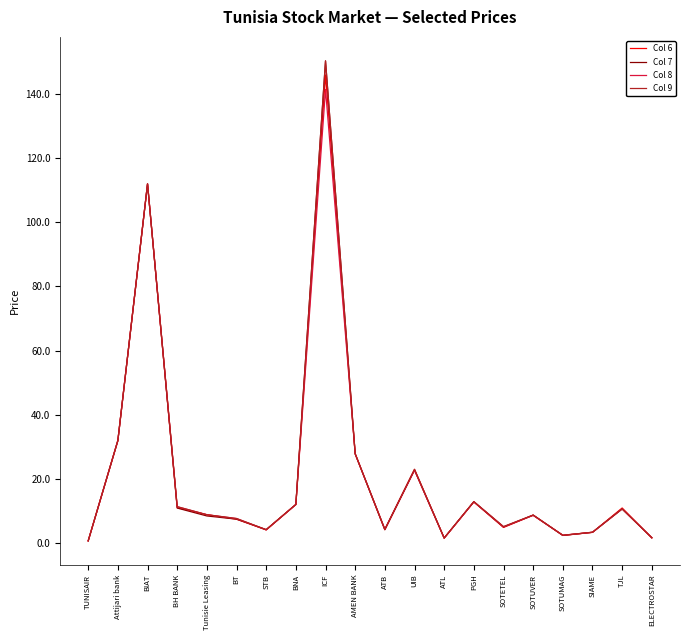

Which series has the largest range (max minus min)?

Col 7